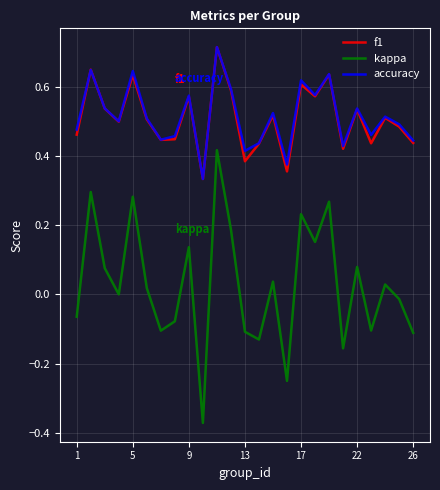

What are all the series names shown in the legend?

f1, kappa, accuracy